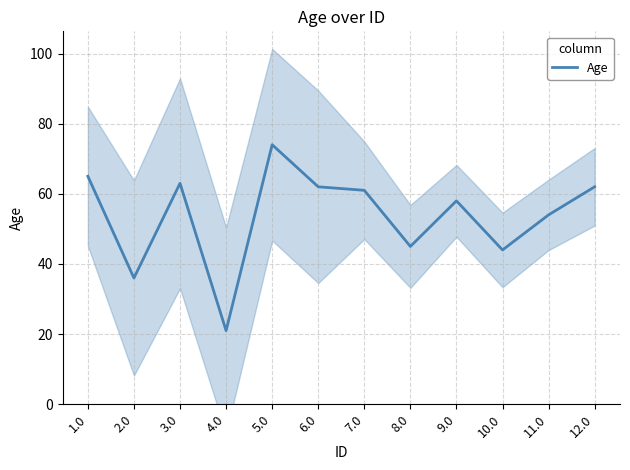

What is the difference between the values at 9.0 and 6.0?

4